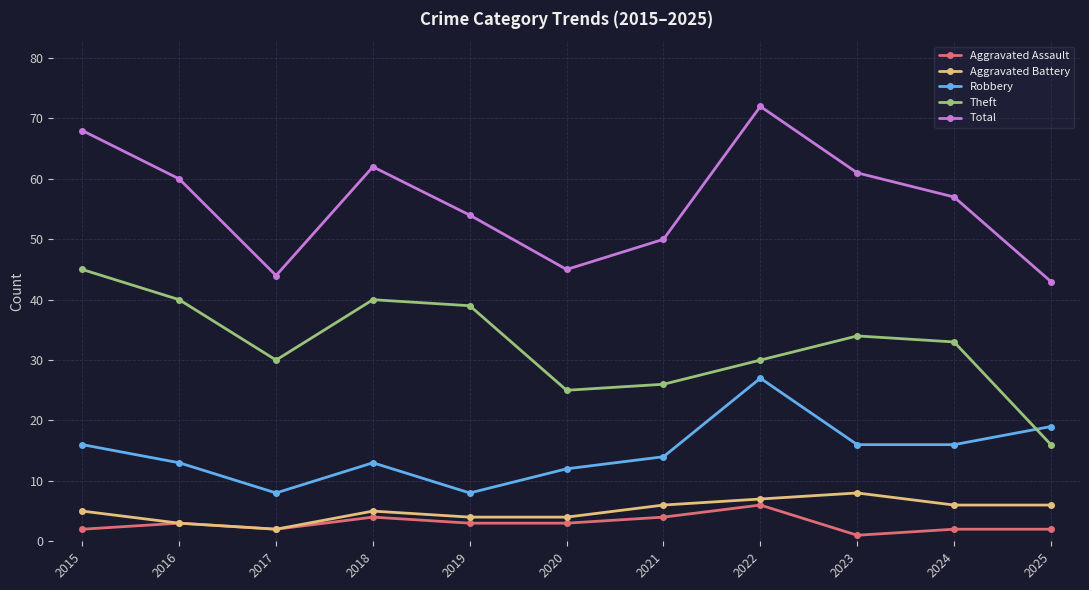

Between 2015 and 2018, which series saw the biggest shift?

Total